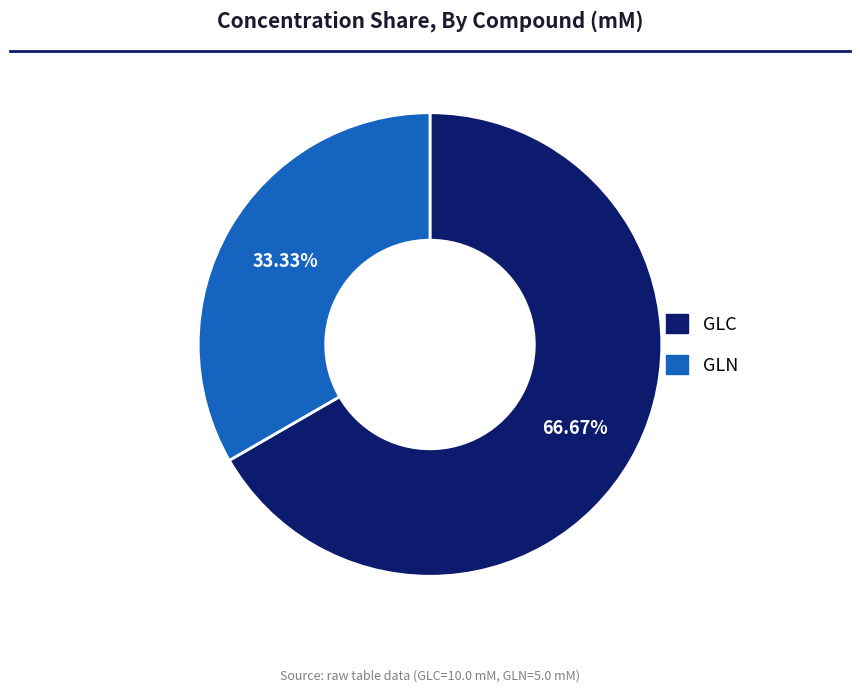

Approximately how many times larger is the value at GLN compared to GLC?

0.5